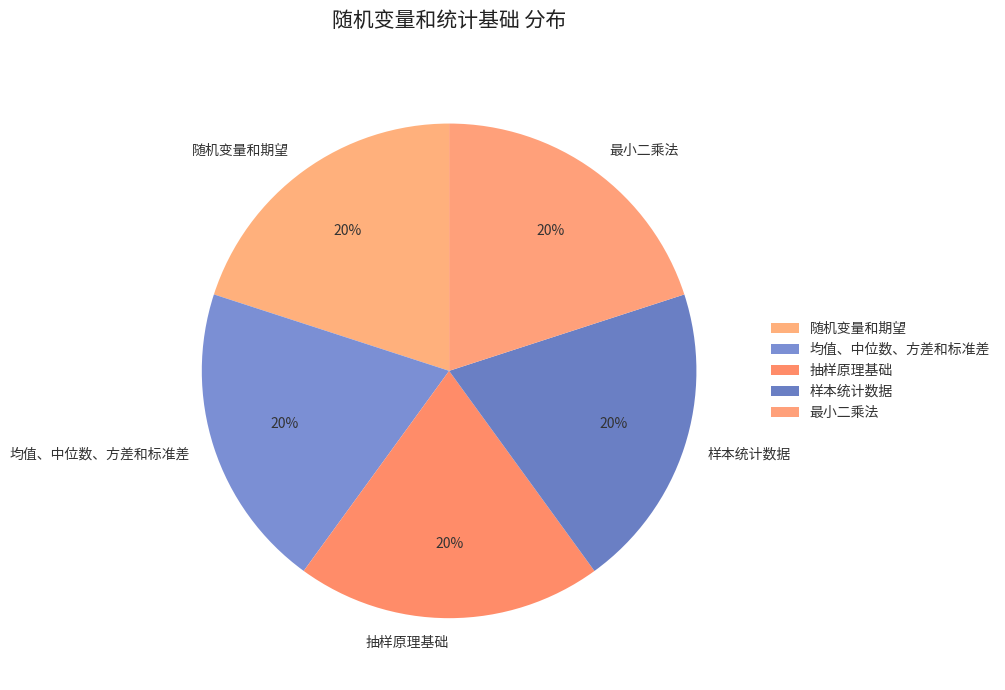

How many segments does this pie chart have?

5